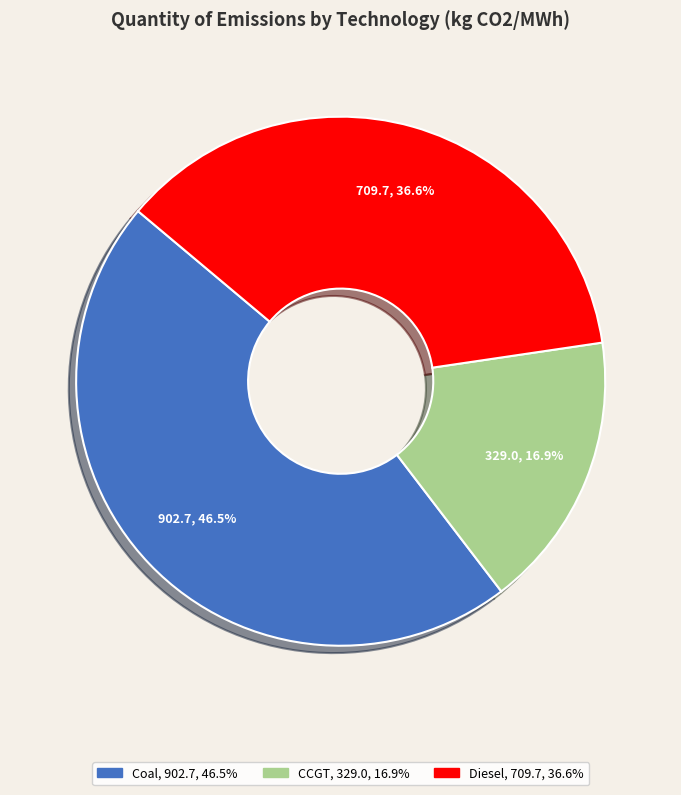

Does any single category account for the majority?

No